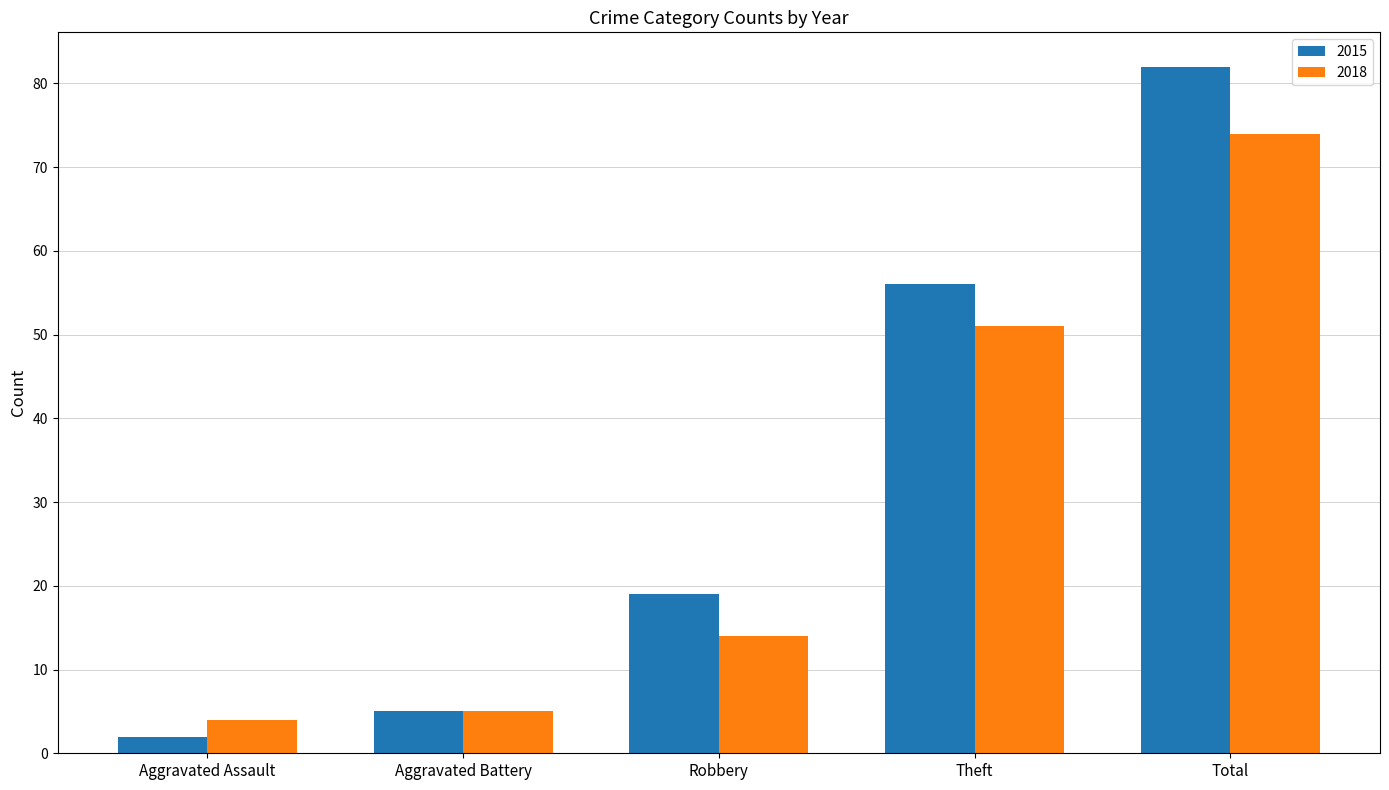

What is the label of the 1st bar from the right?

Total